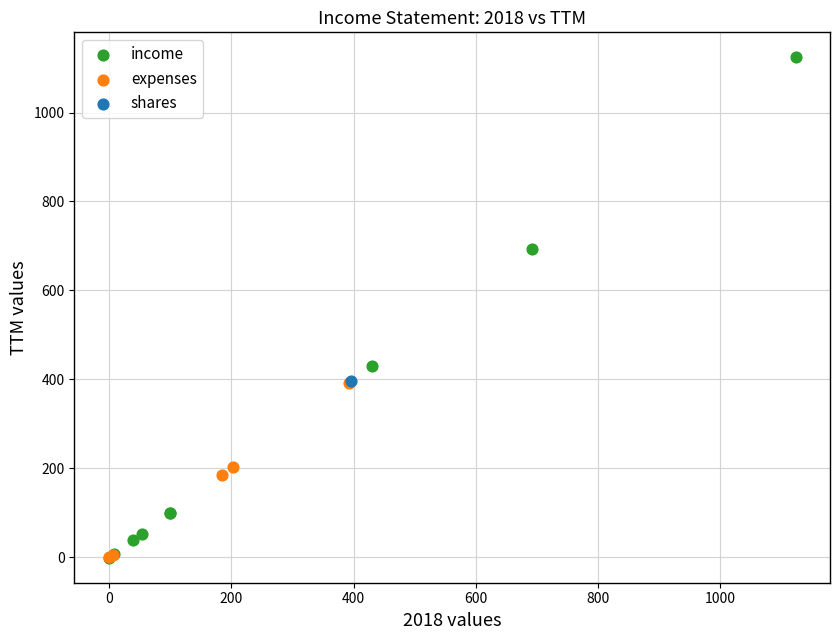

What are all the series names shown in the legend?

income, expenses, shares